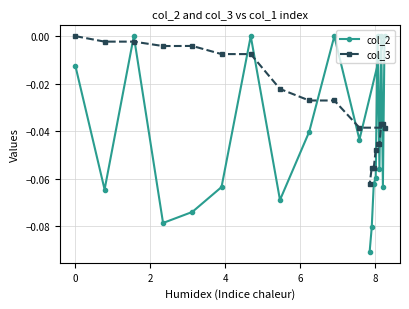

List the series in order of their overall mean, lowest first.

col_2, col_3